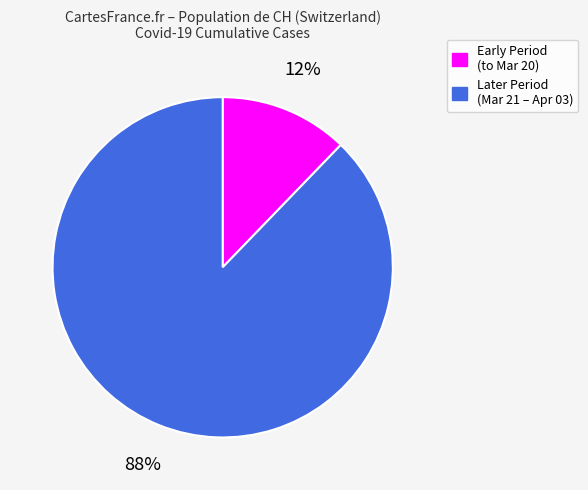

To the nearest percent, what is the difference between the largest and smallest slice percentages?

76%